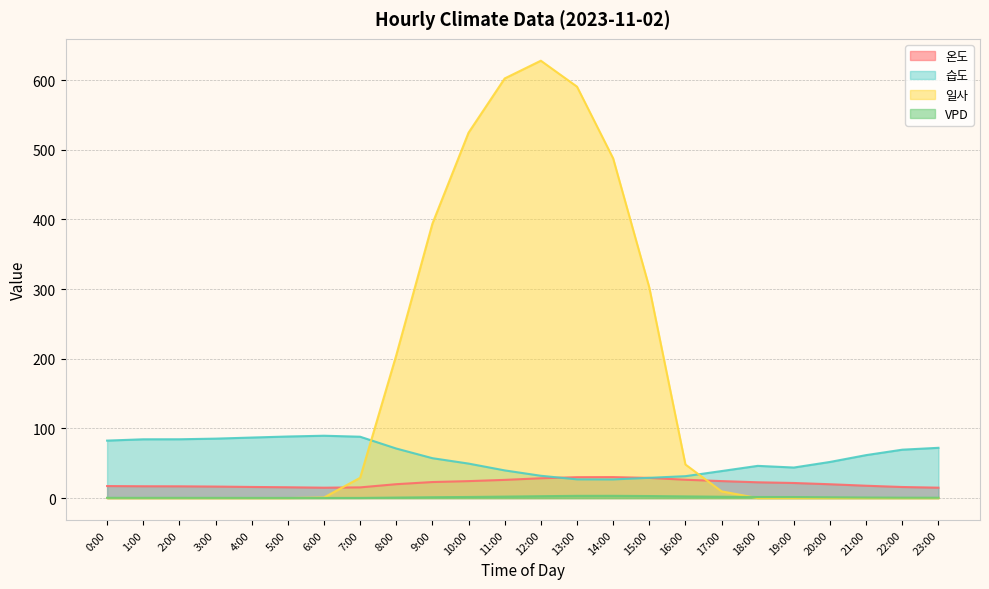

What is the difference between the second highest and minimum values in the 습도 series?

61.6